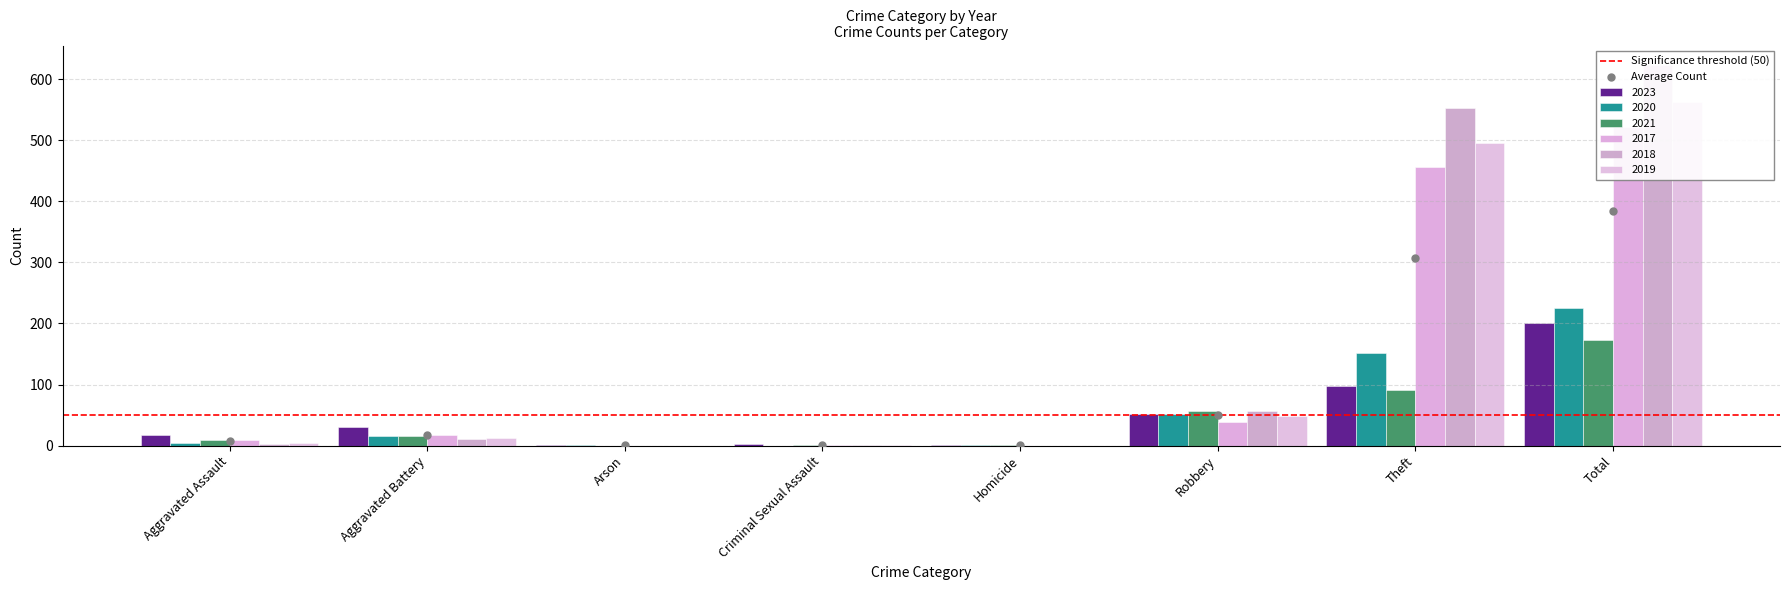

Is the value of 2023 at Total greater than the value of 2019 at Total?

No